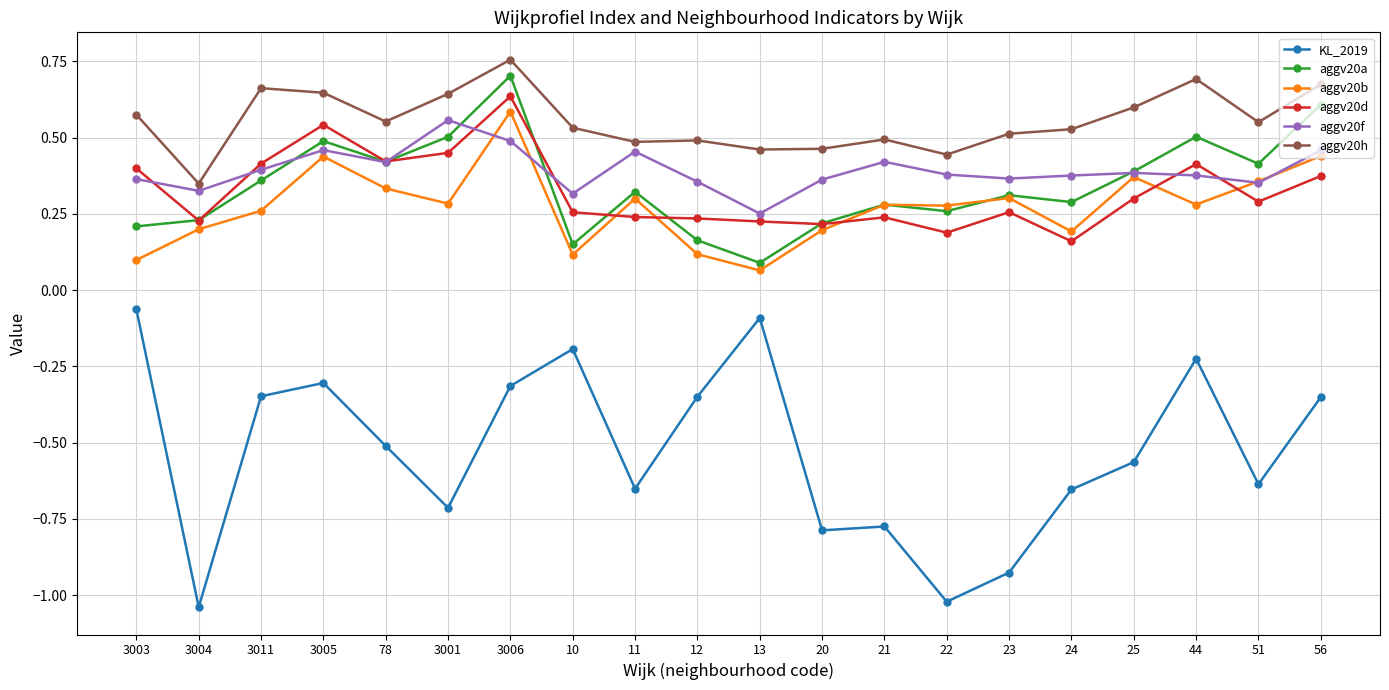

True or false: aggv20d has a value of 0.3 at 20.

False